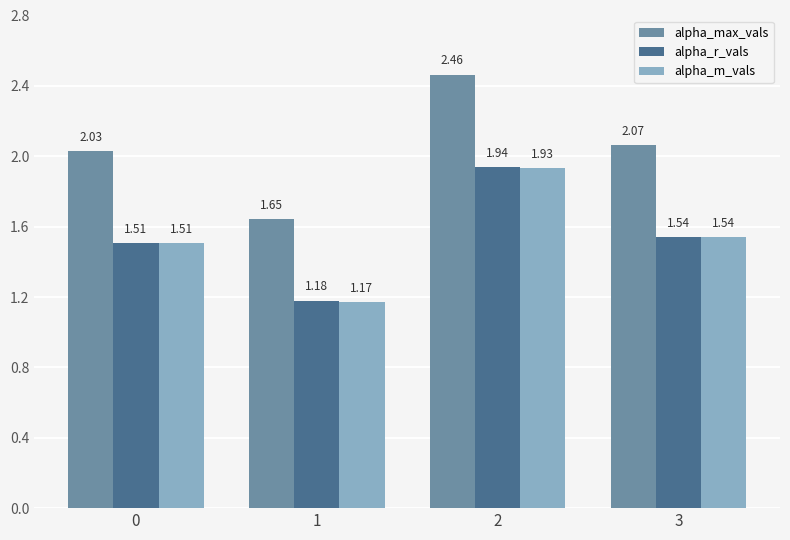

Which series has the widest spread of values?

alpha_max_vals